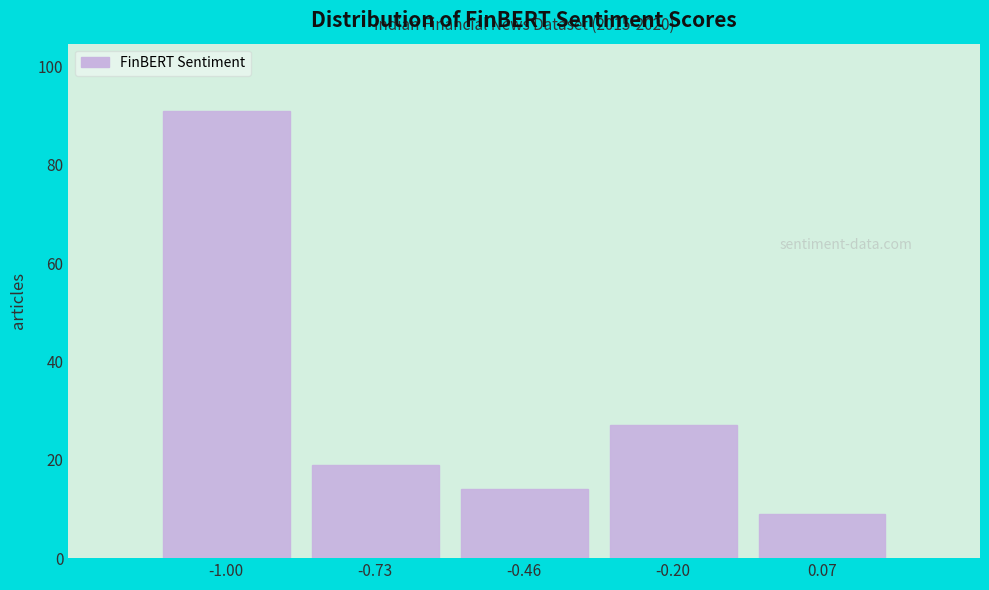

Reading left to right, list all the values displayed in this chart.

-1.00=91	-0.73=19	-0.46=14	-0.20=27	0.07=9